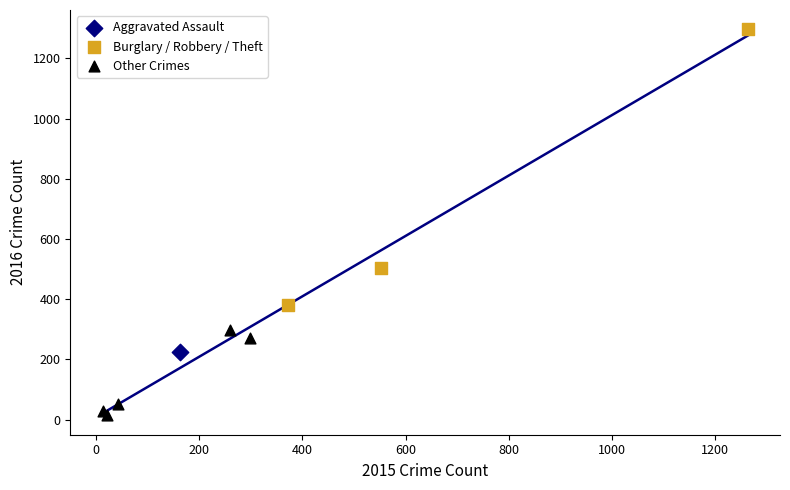

Which series reaches the maximum Y coordinate?

Burglary / Robbery / Theft